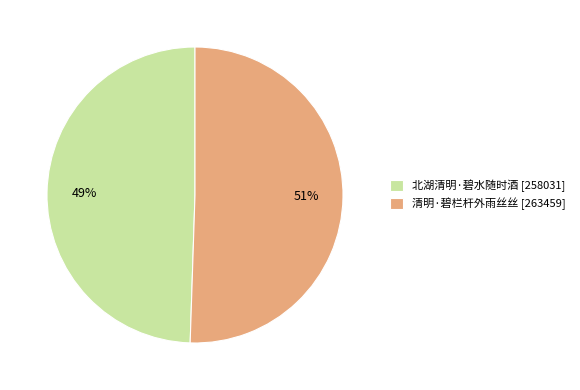

How many slices are in this pie chart?

2